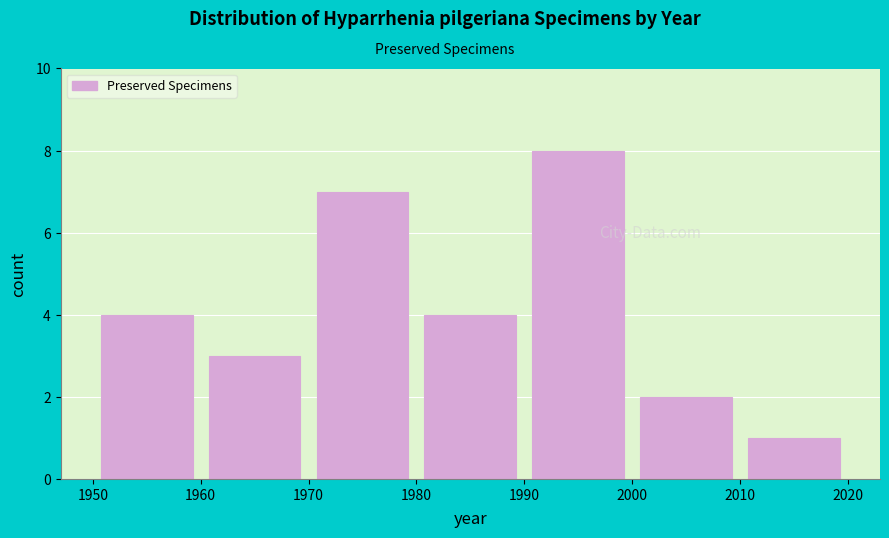

Over which range of the x-axis is the bar tallest?

1990 to 2000